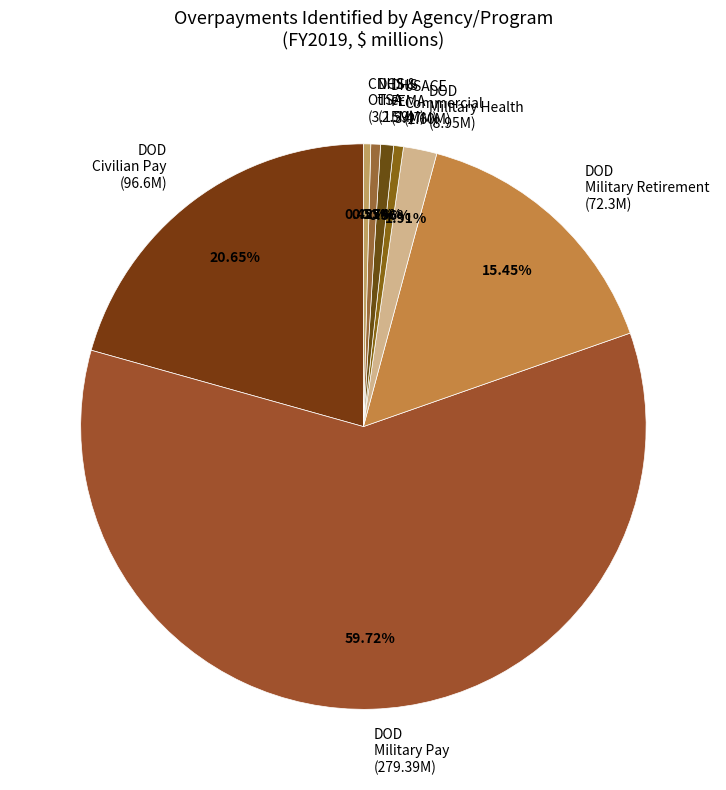

Count the number of slices in the pie.

8